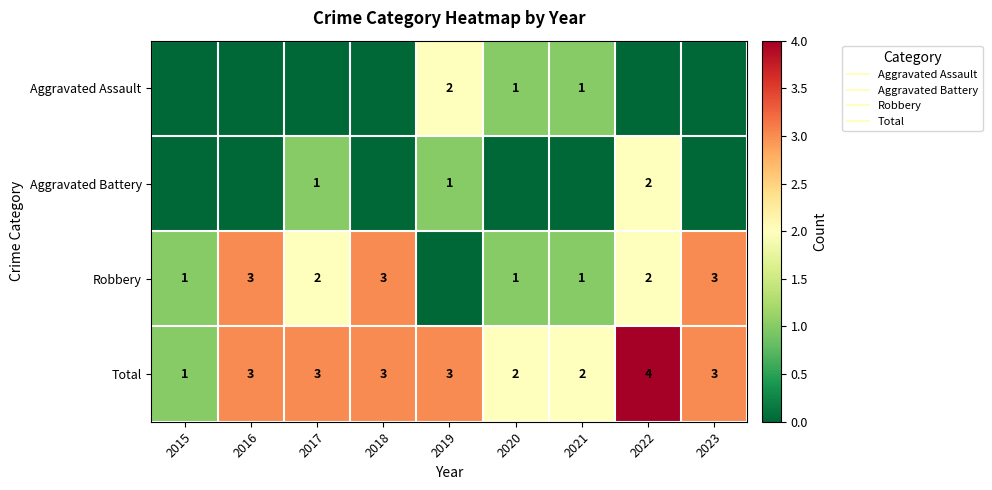

How many values in the Total series are below 3?

3